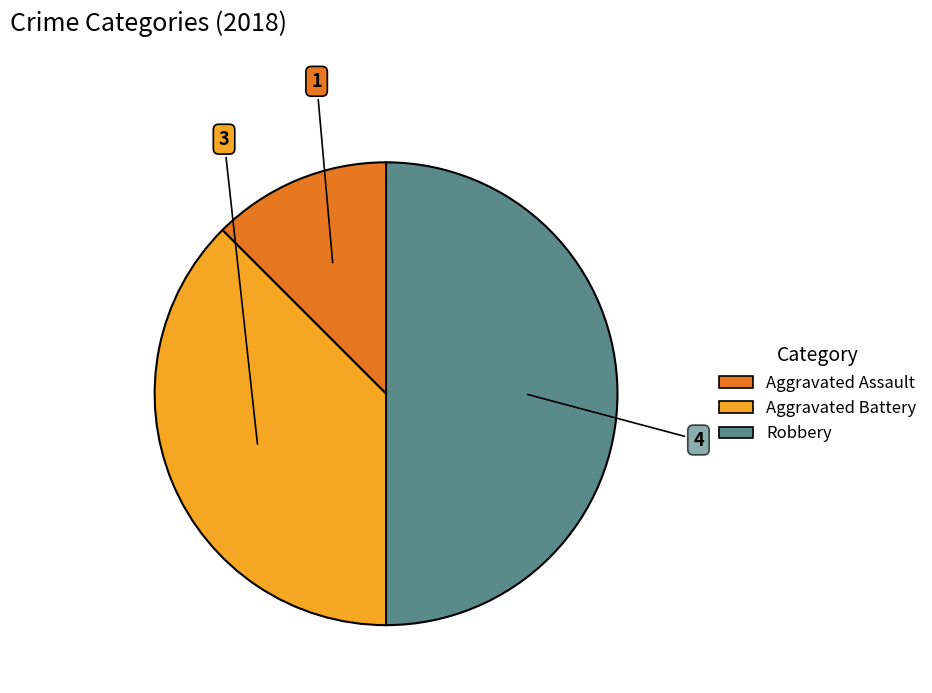

Count the number of slices in the pie.

3